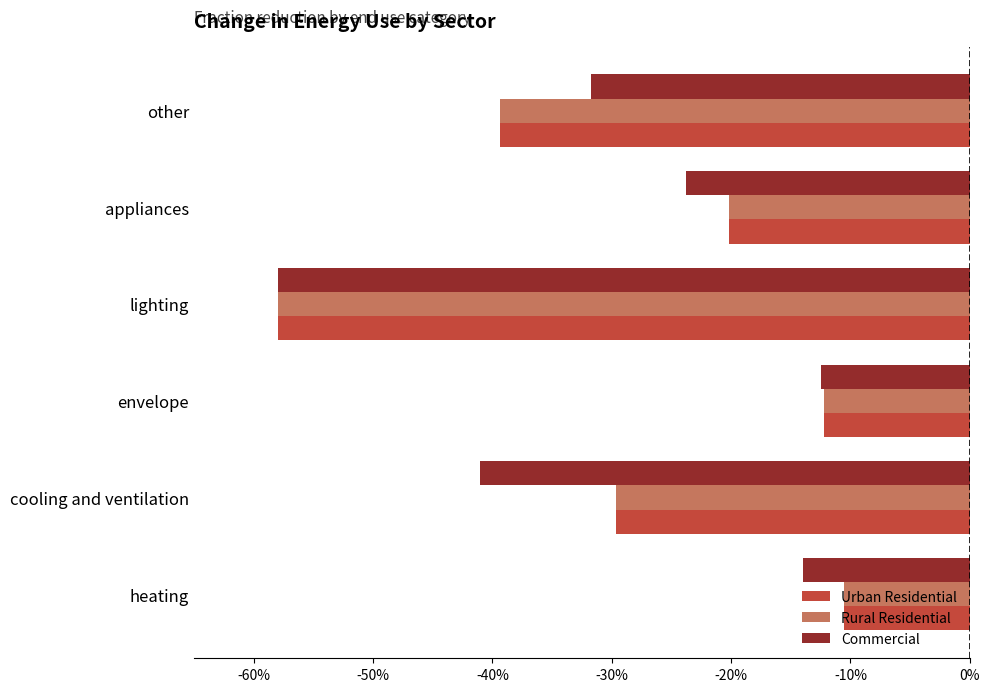

Which series has the largest total across all categories?

Urban Residential